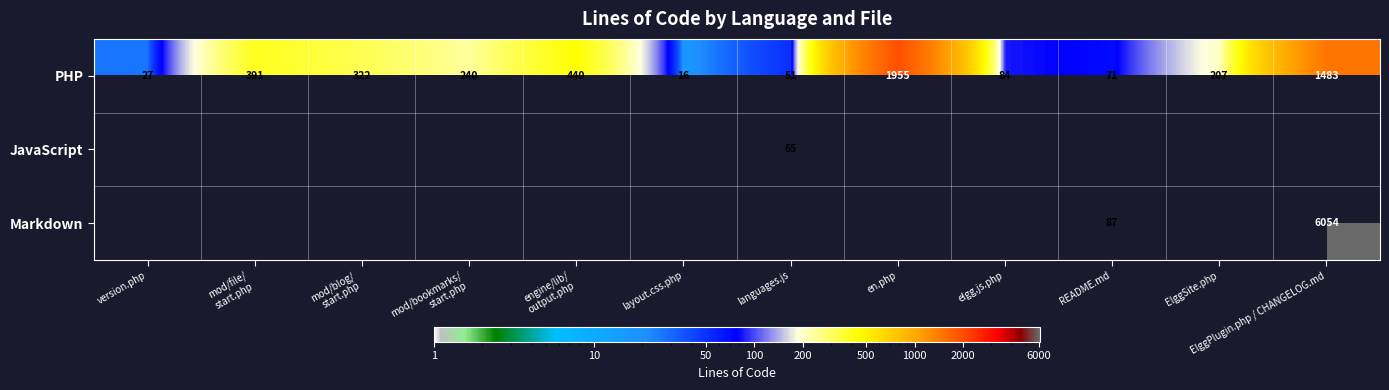

What is the difference between the maximum and second lowest values in the PHP series?

1928